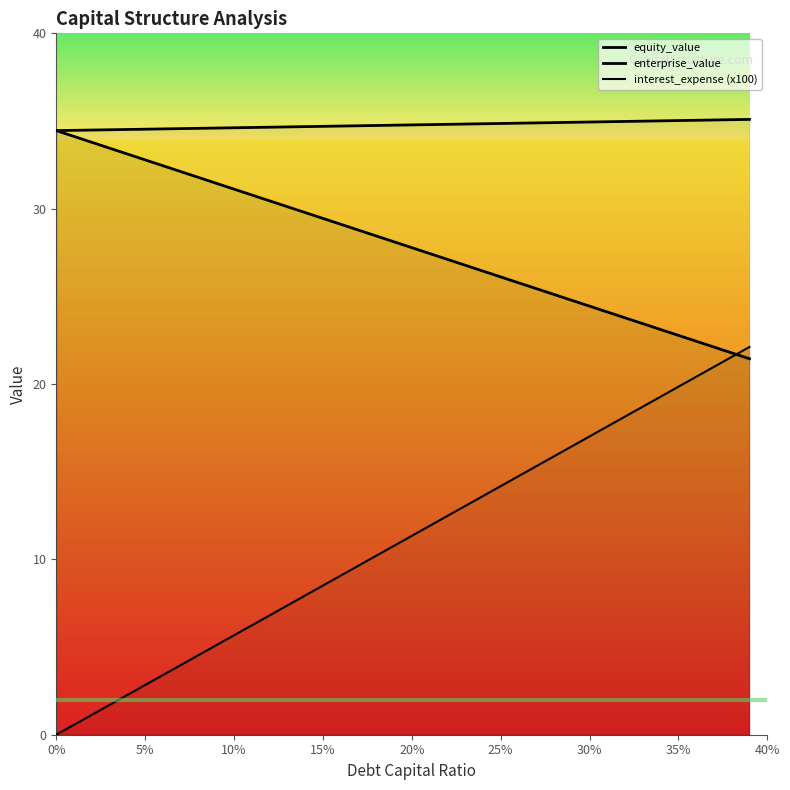

What is the difference between the maximum and minimum values in the interest_expense (x100) series?

22.1